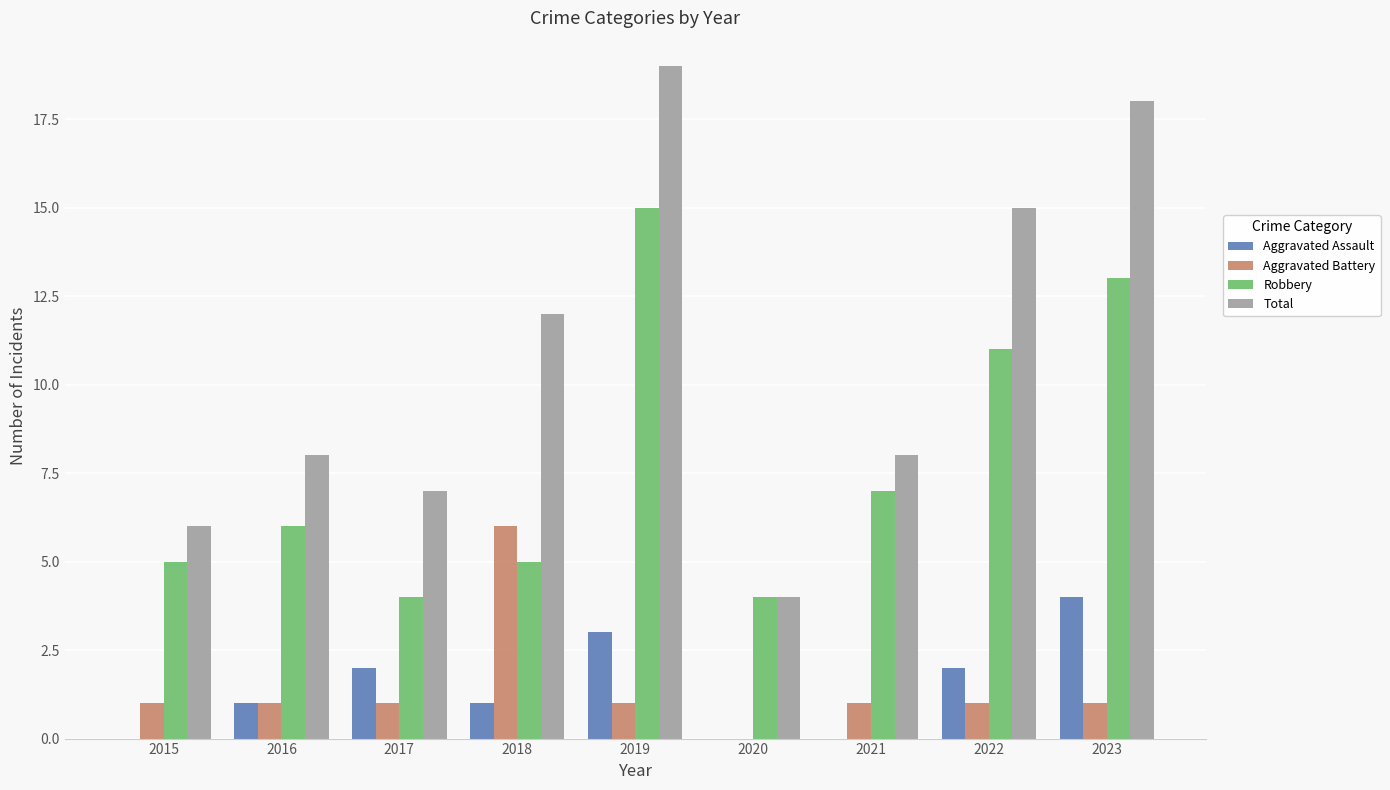

What value does the Total series have at 2021, to the nearest 5?

10